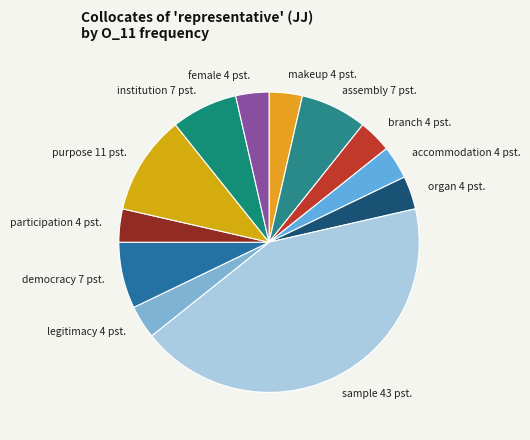

Approximately how many times larger is the value at accommodation compared to legitimacy?

1.0